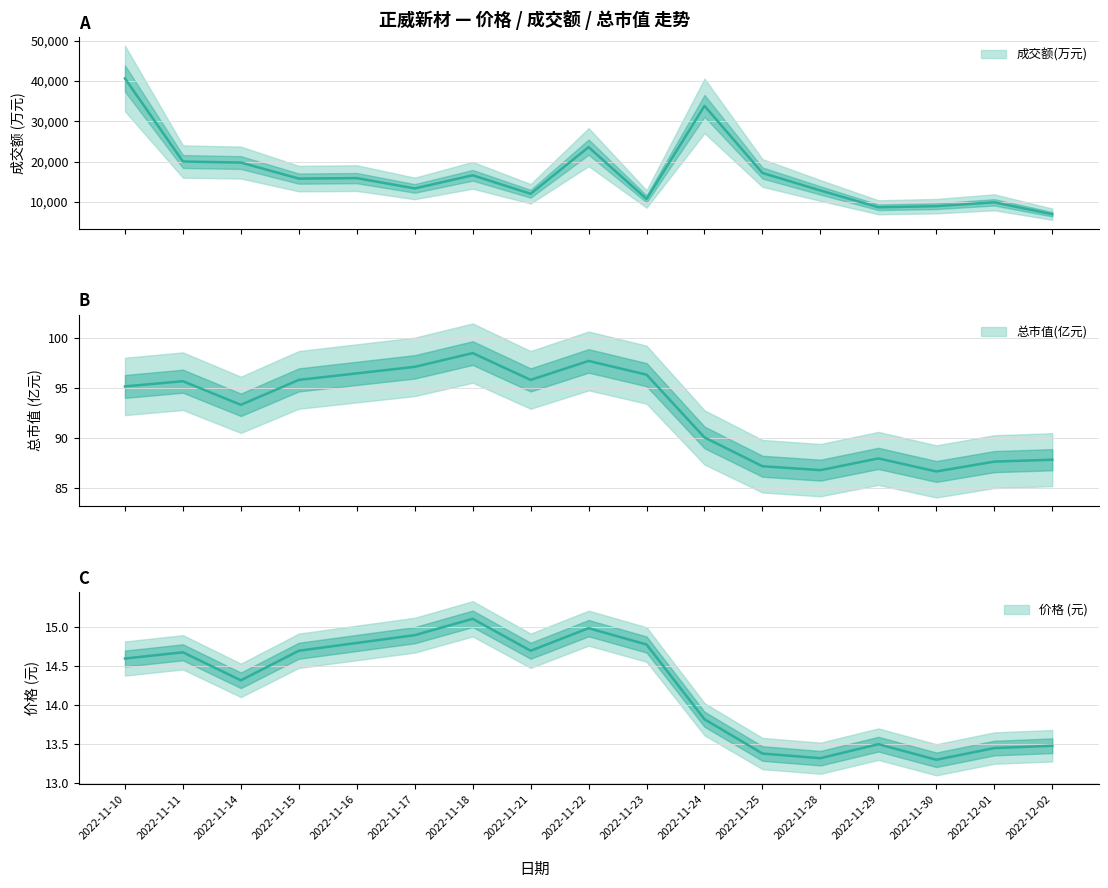

What is the difference between the highest and lowest values at 2022-11-18?

16600.9